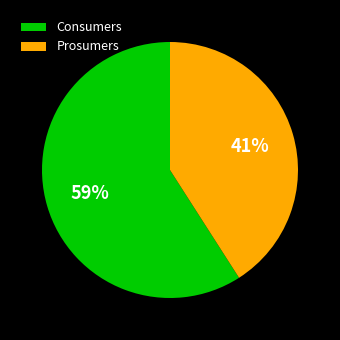

To the nearest percent, what portion does Consumers represent?

59%